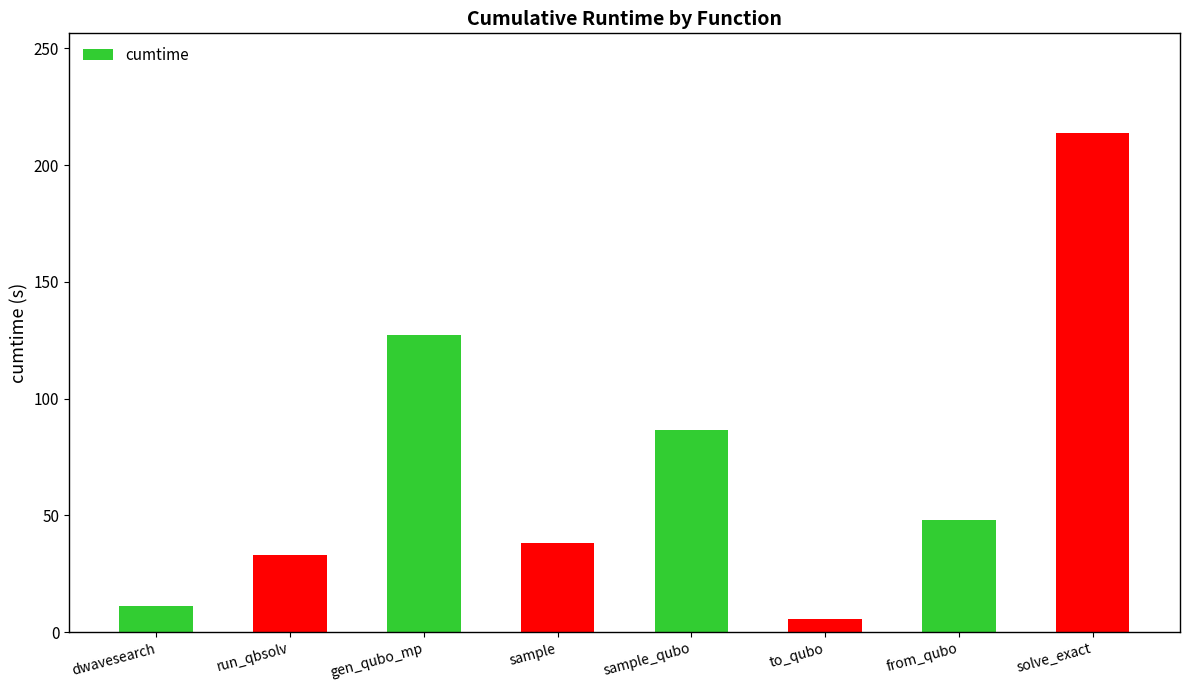

What is the greatest value displayed?

213.7